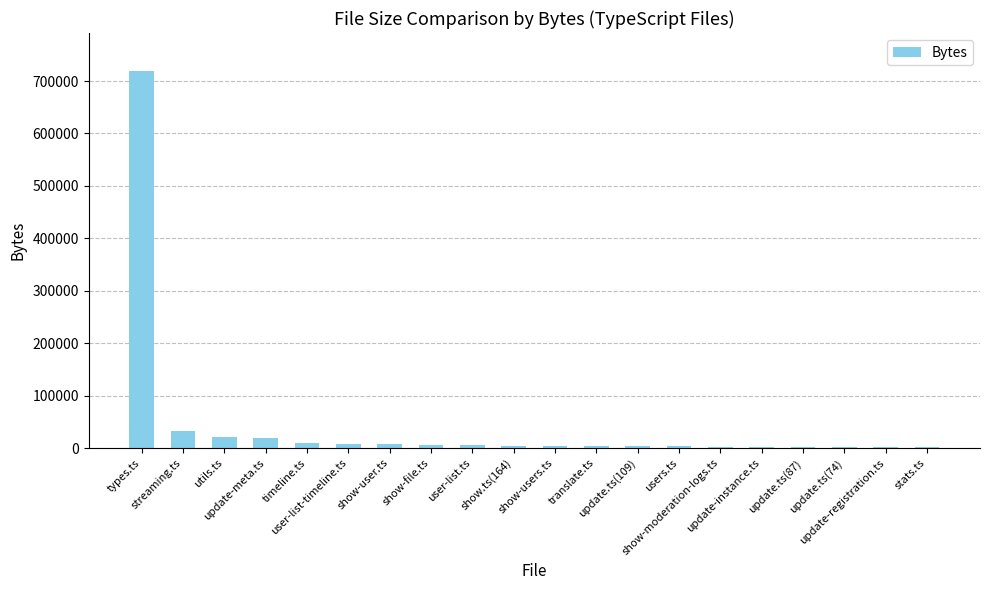

What is the greatest value displayed?

719706